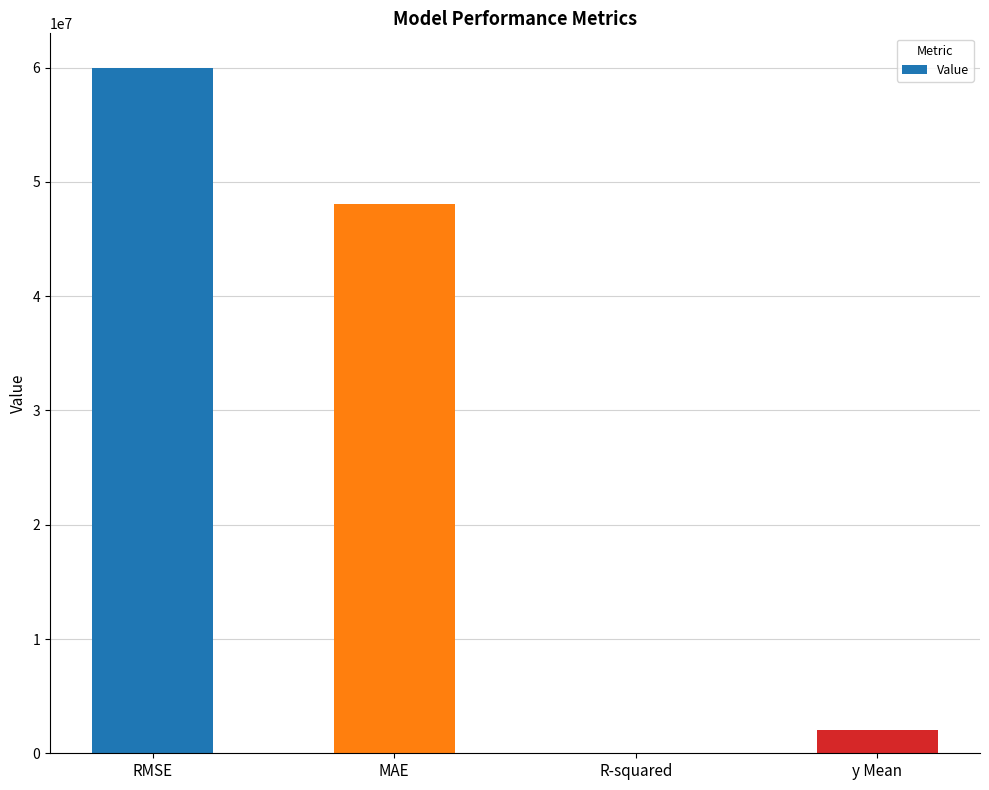

Is it true that the value at RMSE is 60002822.9?

True